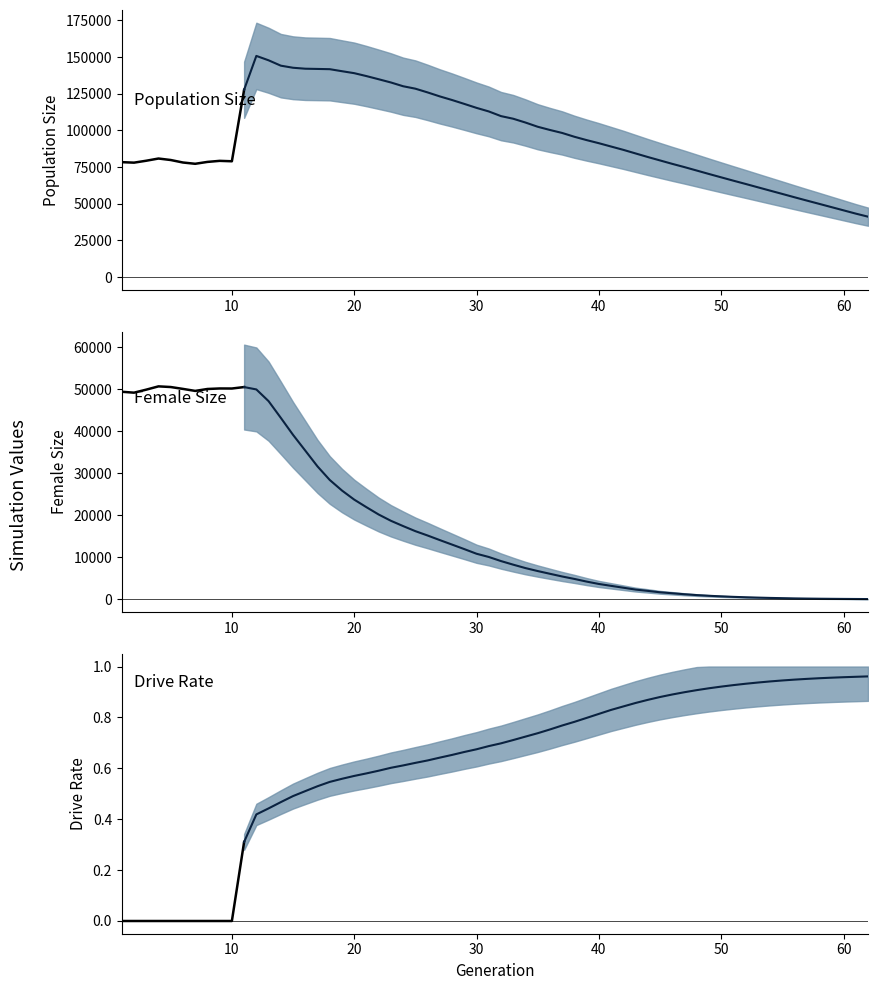

How many series are shown in this chart?

3